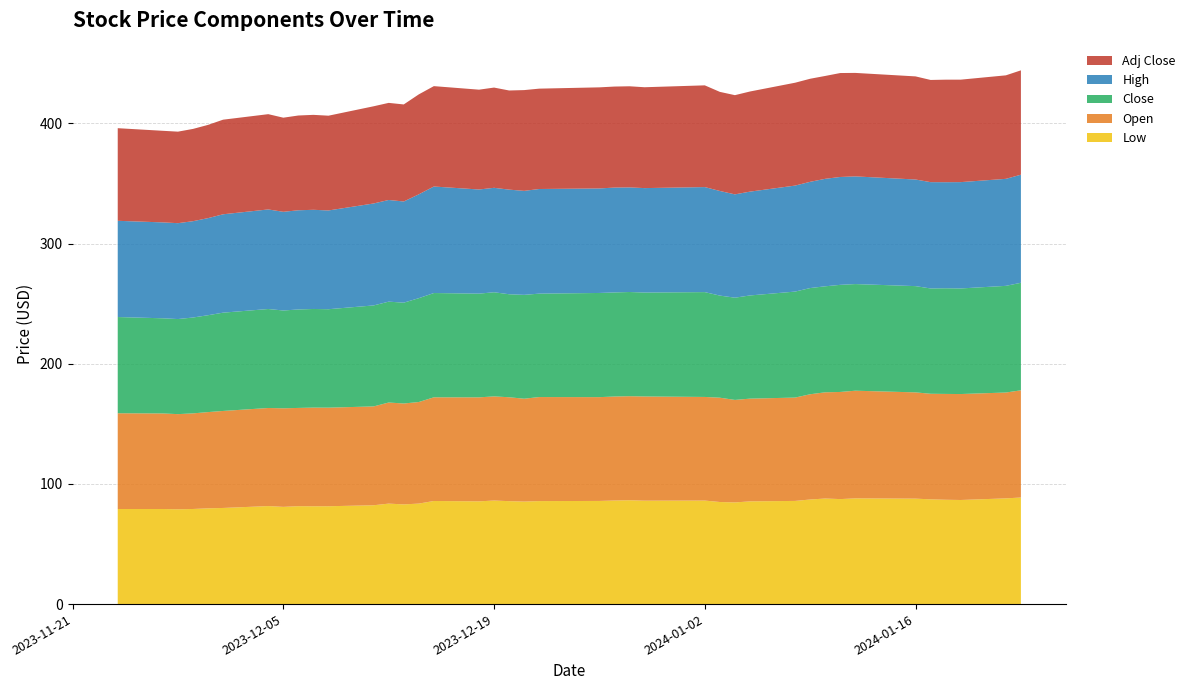

Reading right to left, transcribe all the data shown in this chart.

Low: 88.7	88.0	86.6	86.8	87.2	87.8	88.0	87.4	87.9	87.1	85.9	85.5	84.6	85.0	86.2	86.1	86.4	86.2	85.8	85.7	85.3	85.7	86.2	85.5	85.8	83.7	83.0	83.6	82.3	81.4	81.4	81.5	80.9	81.6	80.0	79.7	79.2	78.9	79.2	79.1
Open: 89.2	88.1	88.2	88.1	87.9	88.4	89.6	89.2	88.4	87.6	86.0	85.5	85.3	86.8	86.2	86.7	86.6	86.6	86.4	86.6	85.6	86.5	86.7	86.6	86.3	84.5	84.0	84.1	82.3	82.1	82.1	81.8	82.0	81.6	80.7	80.1	79.6	79.2	79.5	79.7
Close: 89.5	88.8	87.9	87.9	87.7	88.4	88.8	89.2	88.2	88.4	88.2	85.9	85.1	85.0	87.2	86.5	86.7	86.6	86.7	86.1	86.4	85.7	86.7	86.3	86.8	86.4	83.9	84.0	84.1	81.9	82.1	81.9	81.4	82.4	81.8	80.6	79.8	79.1	79.2	80.1
High: 90.0	89.1	88.5	88.3	88.5	88.7	89.6	89.8	89.5	88.4	88.2	86.4	86.0	87.1	87.4	86.9	87.1	87.3	87.0	87.1	86.6	87.1	86.9	86.7	88.7	86.4	84.2	84.6	84.9	82.2	82.5	82.6	82.1	82.9	81.9	80.8	80.2	79.8	79.8	80.1
Adj Close: 86.8	86.2	85.3	85.3	85.1	85.8	86.1	86.5	85.6	85.8	85.6	83.3	82.6	82.5	84.7	83.9	84.2	84.1	84.1	83.5	83.9	82.5	83.4	83.1	83.5	83.2	80.8	80.8	80.9	78.9	79.0	78.9	78.3	79.3	78.7	77.6	76.8	76.2	76.2	77.1